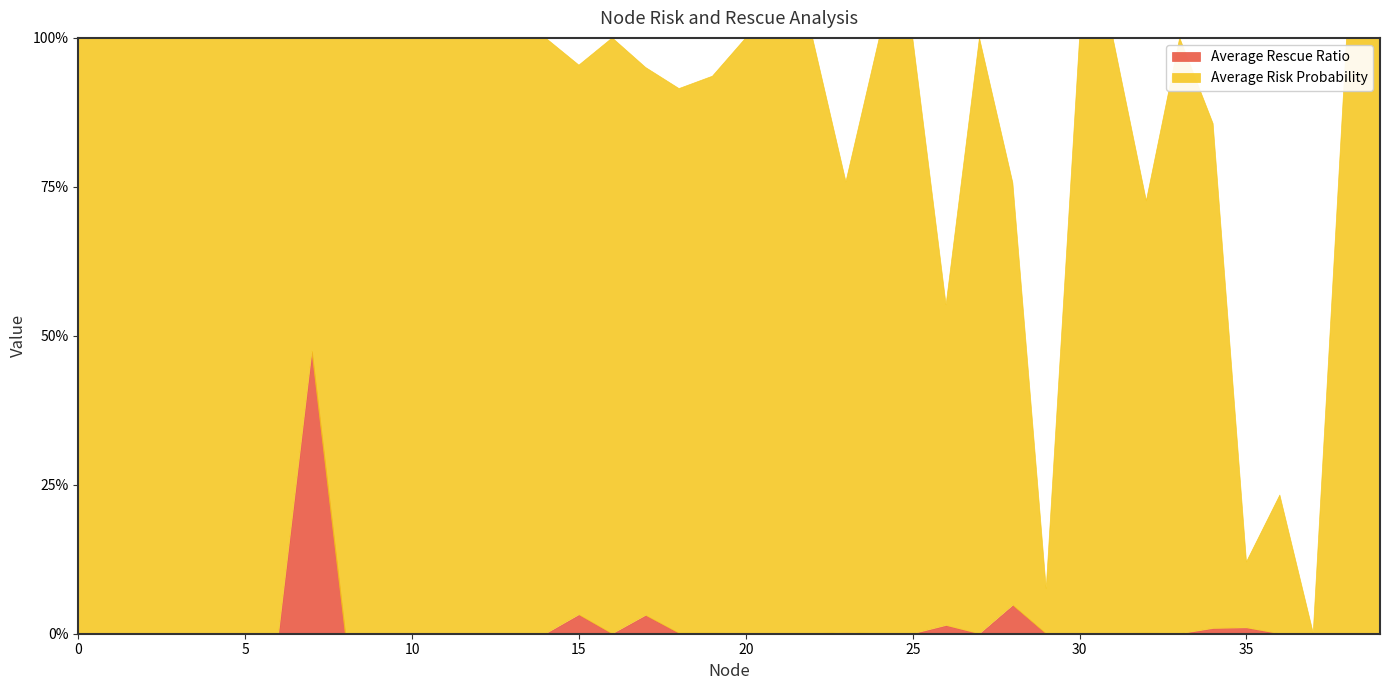

True or false: Average Risk Probability has more than 2 interior local peaks.

True